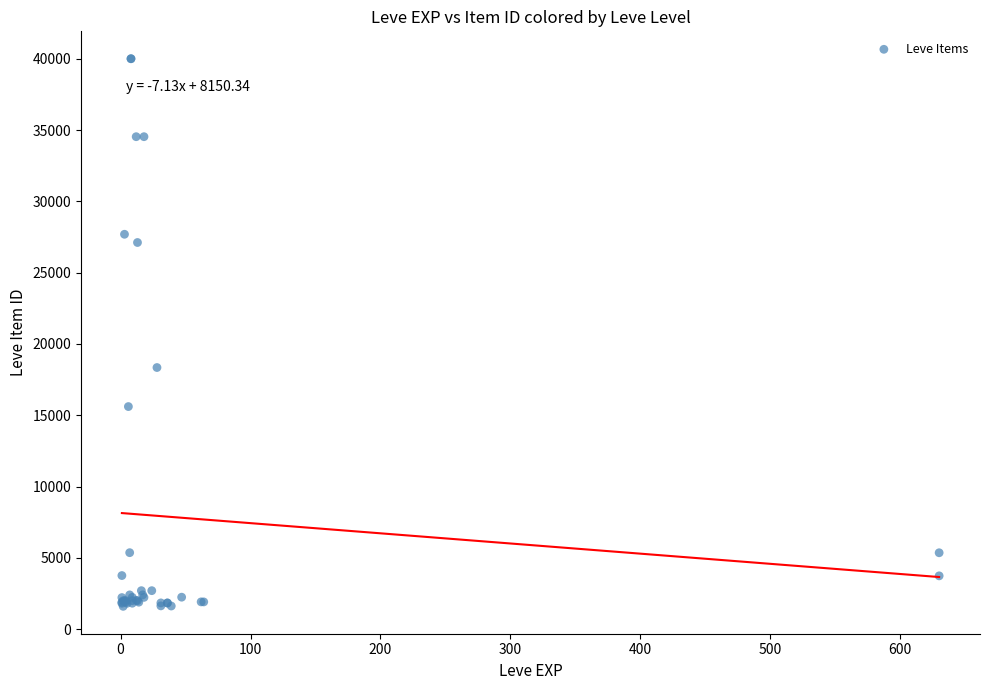

What Y value in the scatter plot is closest to 20802?

18348